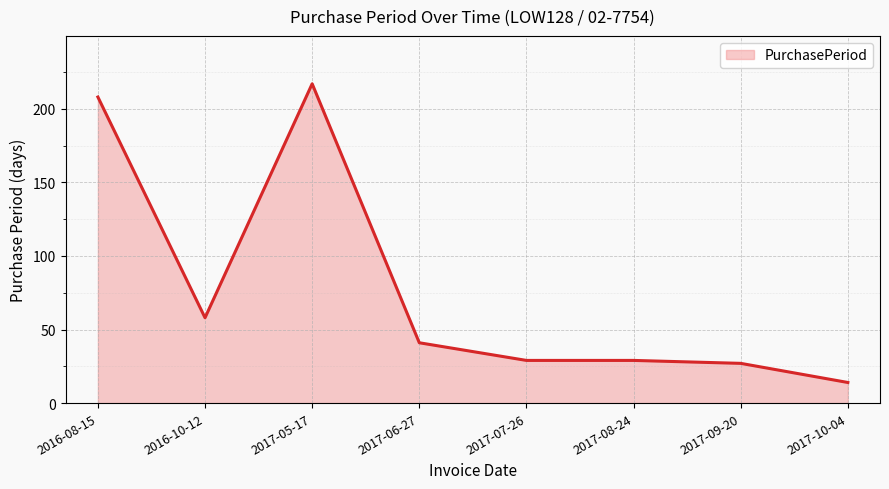

Reading right to left, transcribe all the data shown in this chart.

14	27	29	29	41	217	58	208